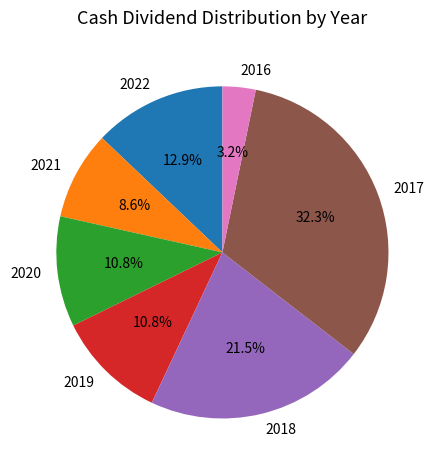

Which has a higher value, 2019 or 2022?

2022